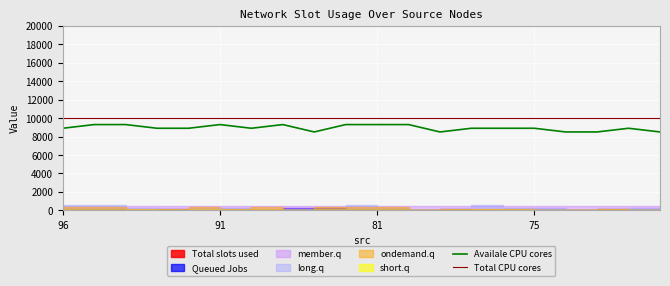

Where is Total CPU cores nearest to the value 10000?

96